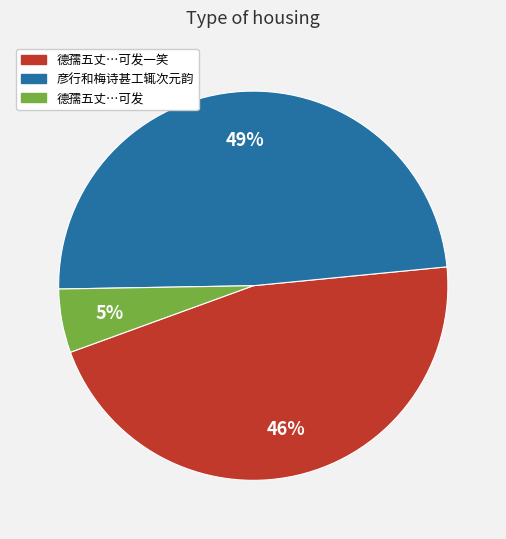

To the nearest percent, what is the average slice percentage?

33%